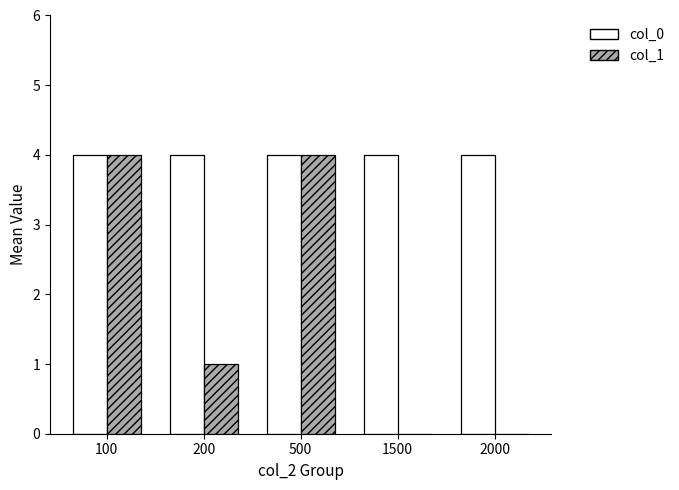

At which label is col_1 closest to 2?

200